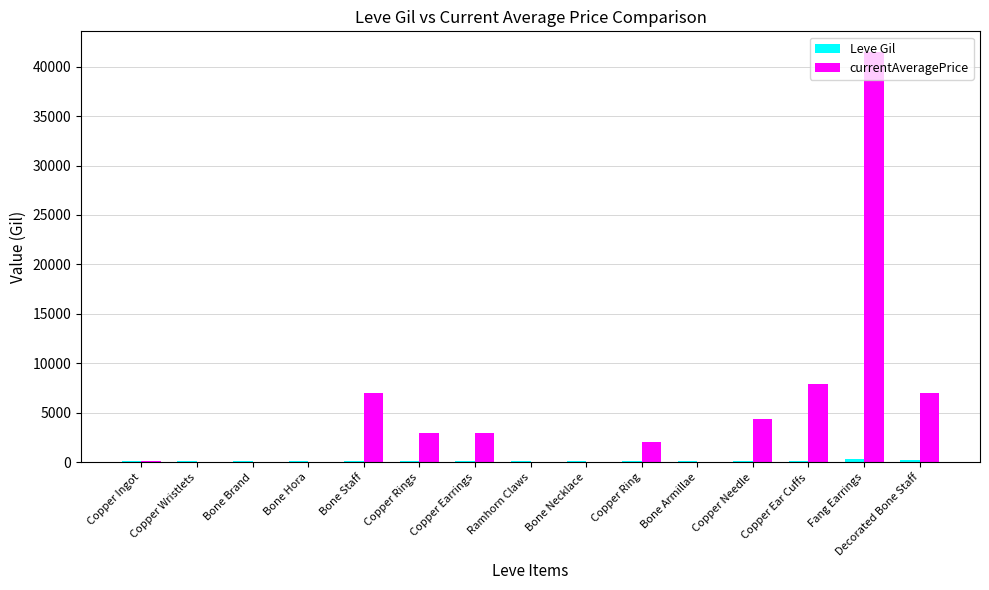

What is the average value of the currentAveragePrice series?

5057